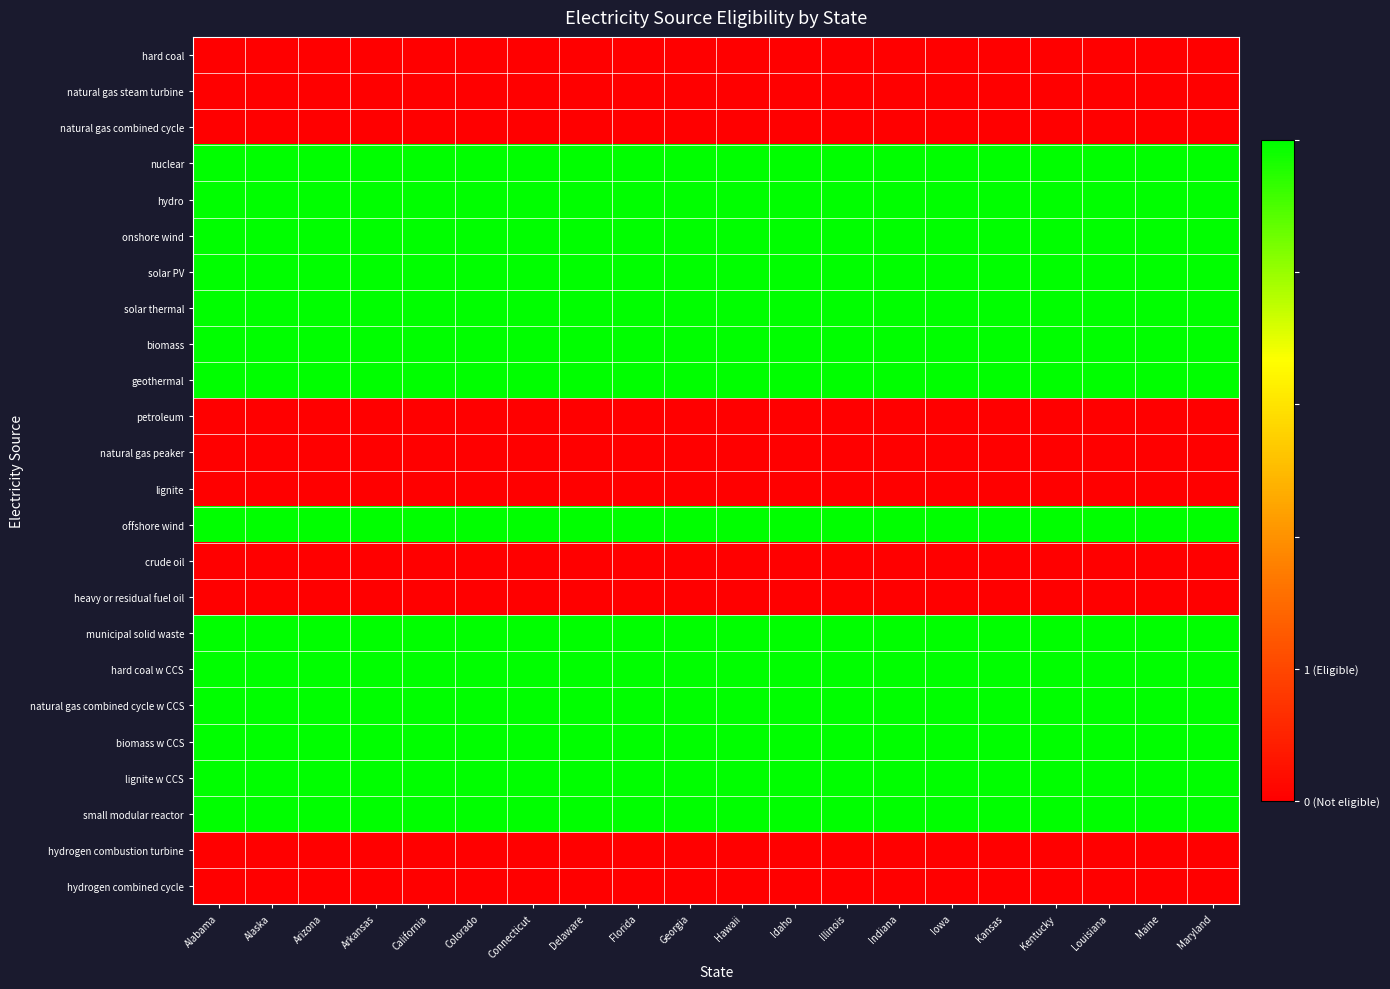

Rank the series at Indiana from lowest to highest value.

hard coal, natural gas steam turbine, natural gas combined cycle, petroleum, natural gas peaker, lignite, crude oil, heavy or residual fuel oil, hydrogen combustion turbine, hydrogen combined cycle, nuclear, hydro, onshore wind, solar PV, solar thermal, biomass, geothermal, offshore wind, municipal solid waste, hard coal w CCS, natural gas combined cycle w CCS, biomass w CCS, lignite w CCS, small modular reactor